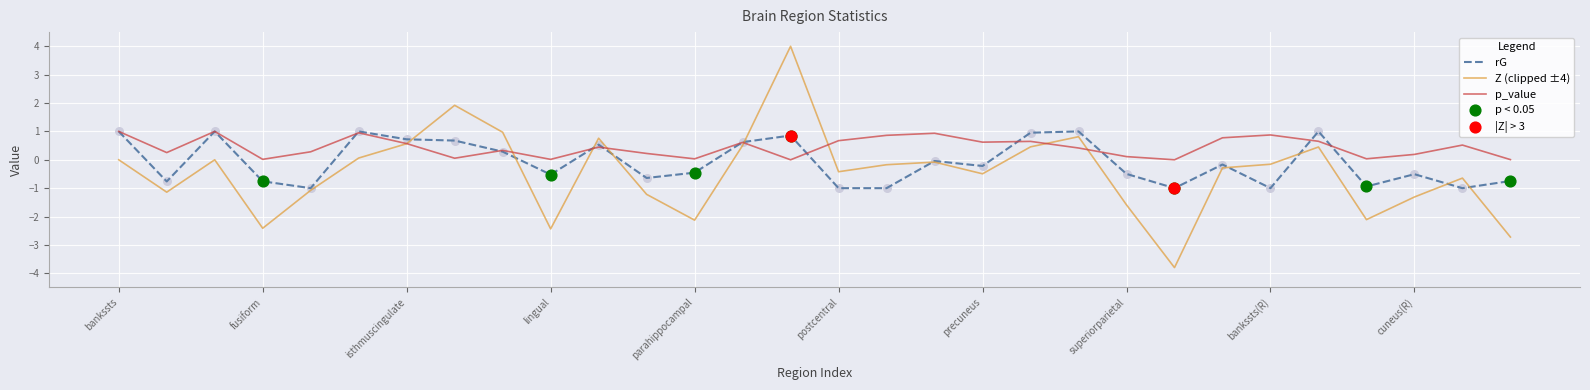

What is the maximum value for Z (clipped ±4)?

4.0